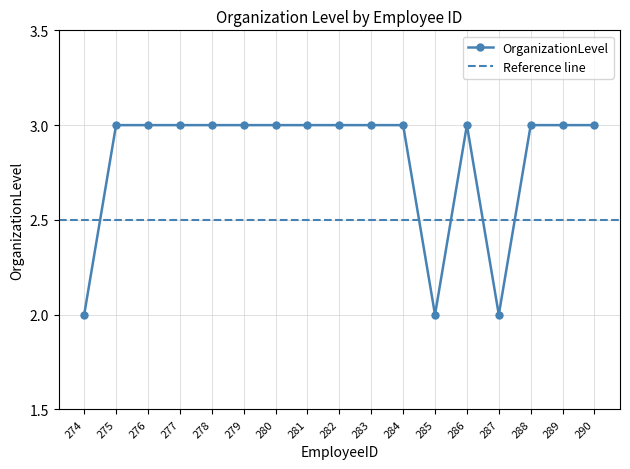

Count the number of data series in this chart.

1